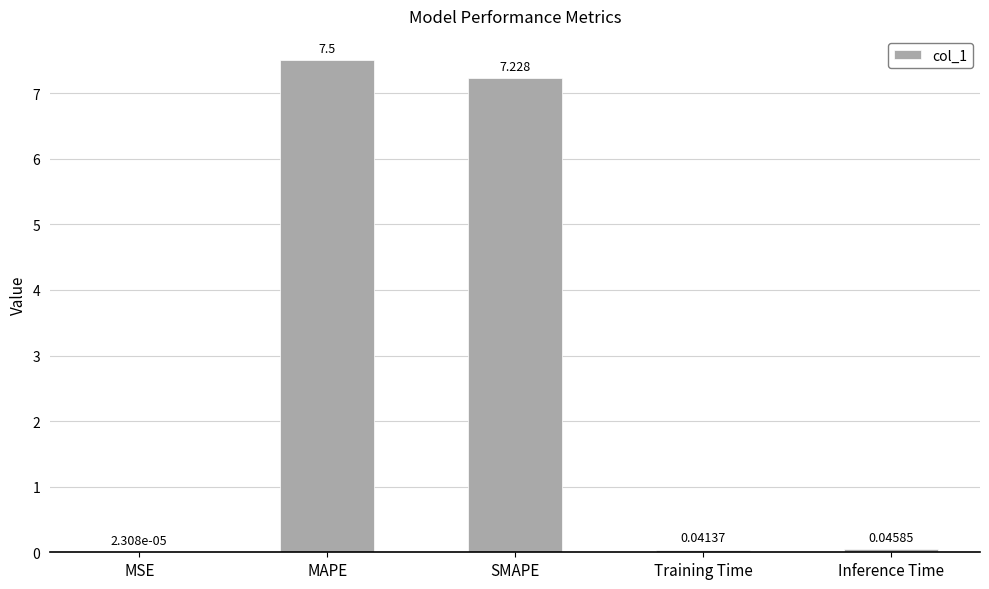

Are the bars horizontal?

No